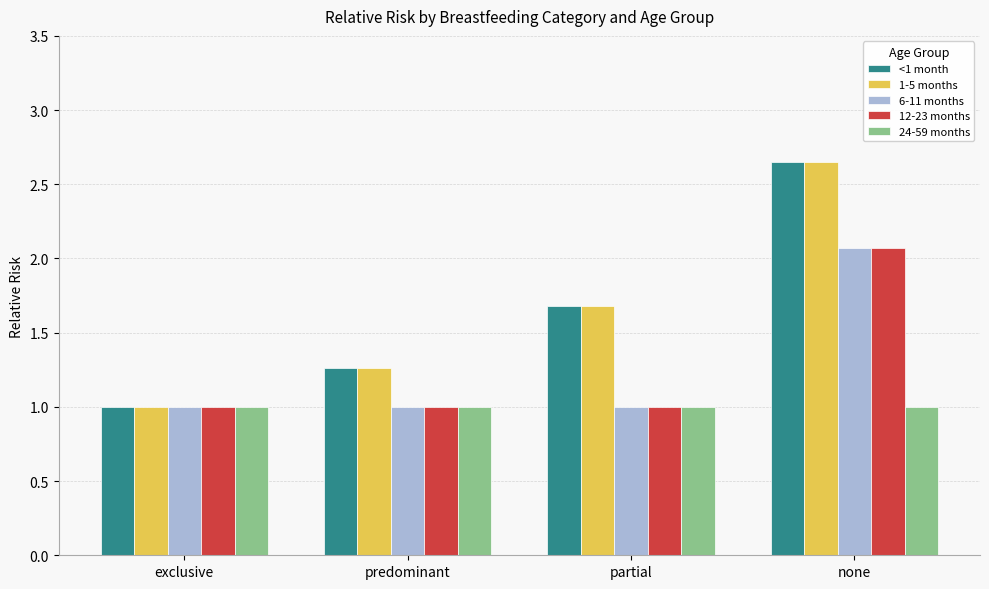

At which category is the sum across all series the highest?

none